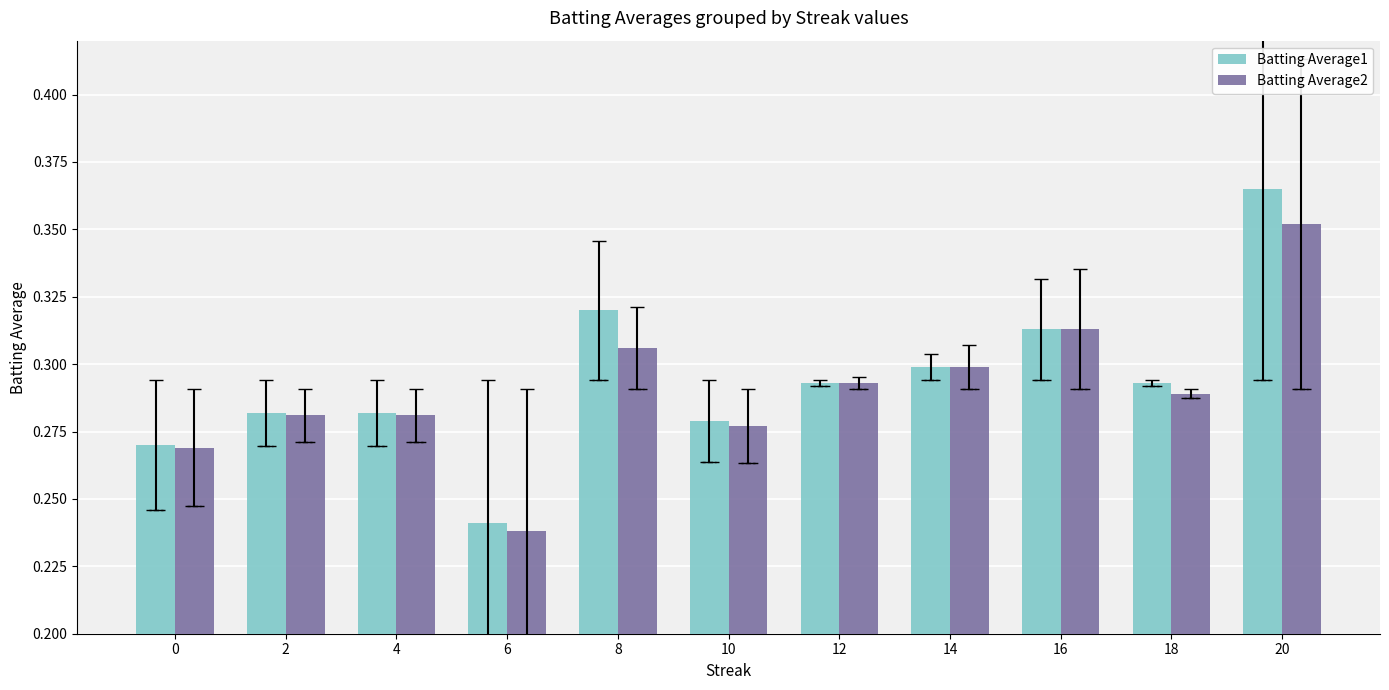

The value of Batting Average2 at 2 is 0.1. True or false?

False